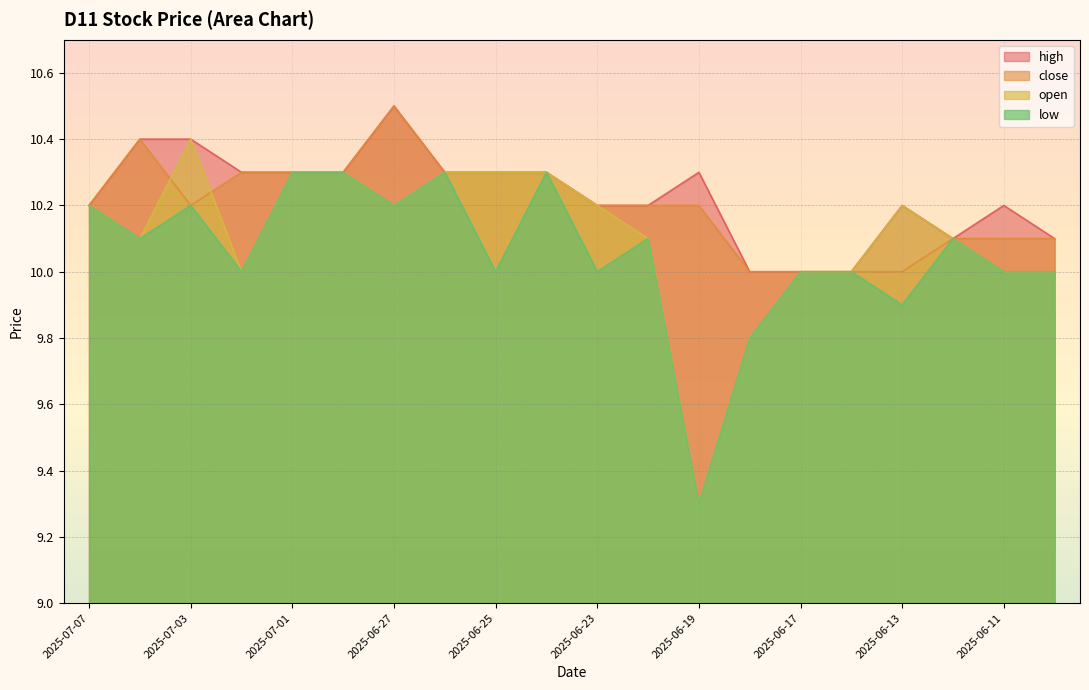

At how many categories does at least one series exceed 10?

17